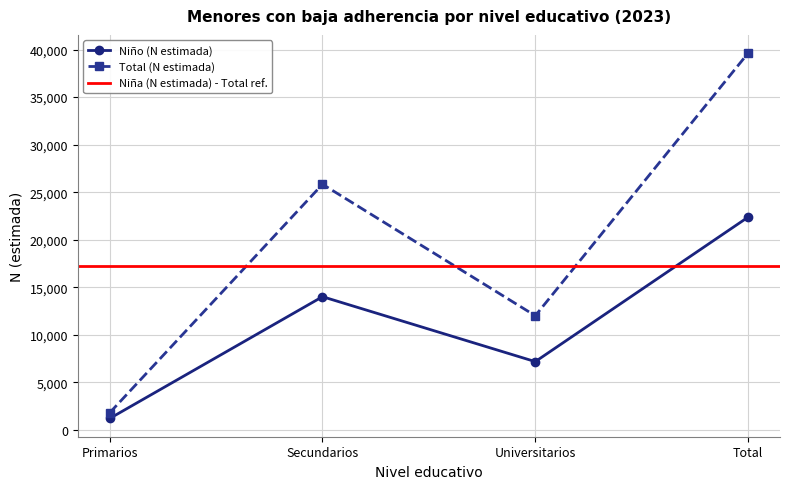

Is this an area chart (filled region under the line)?

No